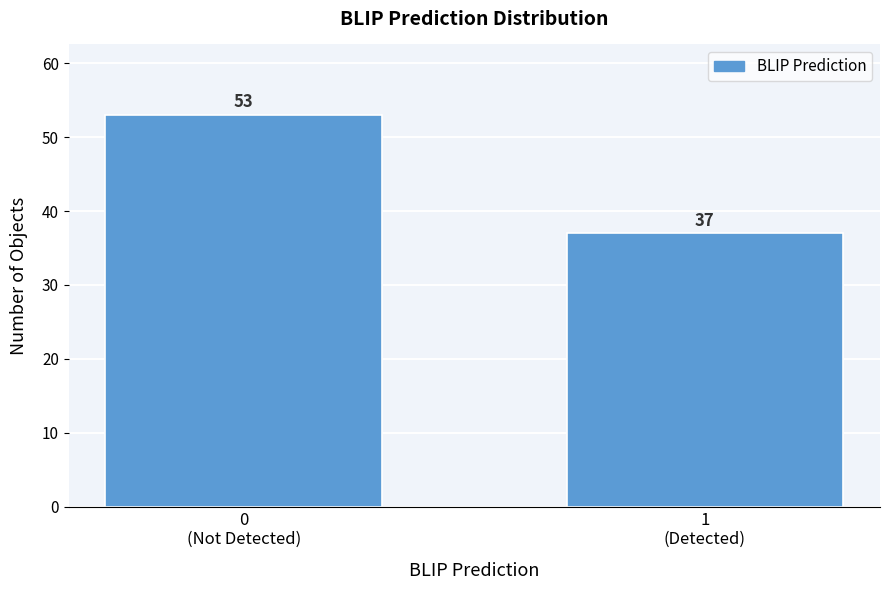

Reading left to right, list all the values displayed in this chart.

53	37